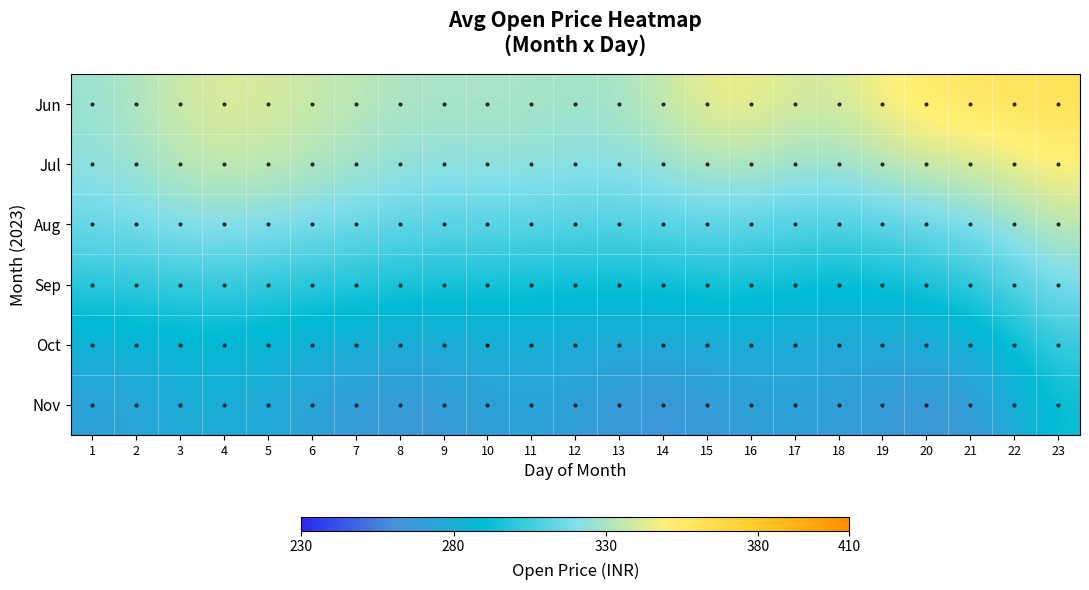

Reading right to left, what are all the values shown in this chart?

Jun: 23=362.2	22=359.5	21=357.5	20=355.0	19=348.2	18=340.1	17=340.0	16=345.5	15=344.6	14=336.4	13=329.5	12=328.0	11=329.5	10=330.1	9=329.5	8=330.6	7=333.7	6=337.0	5=340.1	4=341.3	3=337.8	2=331.0	1=326.4
Jul: 23=349.9	22=344.7	21=340.3	20=337.4	19=332.7	18=327.8	17=328.0	16=331.5	15=331.2	14=326.7	13=323.1	12=322.8	11=324.2	10=324.5	9=323.8	8=325.1	7=328.5	6=332.0	5=335.0	4=336.6	3=333.7	2=327.7	1=323.6
Aug: 23=333.9	22=326.3	21=319.5	20=315.4	19=311.6	18=309.1	17=310.0	16=312.4	15=312.6	14=310.9	13=309.6	12=310.0	11=311.3	10=311.9	9=311.8	8=313.1	7=315.7	6=318.1	5=320.5	4=322.3	3=321.1	2=317.6	1=315.4
Sep: 23=318.6	22=309.4	21=300.8	20=295.8	19=291.9	18=290.3	17=291.9	16=294.3	15=294.8	14=293.6	13=292.6	12=293.0	11=294.2	10=294.9	9=295.1	8=296.2	7=298.0	6=299.6	5=301.4	4=303.0	3=302.8	2=301.2	1=300.3
Oct: 23=303.6	22=292.0	21=282.0	20=277.9	19=276.4	18=276.3	17=278.0	16=279.4	15=278.5	14=276.8	13=276.7	12=278.3	11=279.8	10=279.6	9=278.4	8=278.5	7=280.2	6=282.6	5=285.4	4=287.3	3=286.7	2=284.4	1=282.9
Nov: 23=292.3	22=278.3	21=267.2	20=265.4	19=267.7	18=269.9	17=271.4	16=270.7	15=267.1	14=264.6	13=266.1	12=270.1	11=272.6	10=271.1	9=267.6	8=266.1	7=267.8	6=271.7	5=276.5	4=279.5	3=278.1	2=273.9	1=271.0